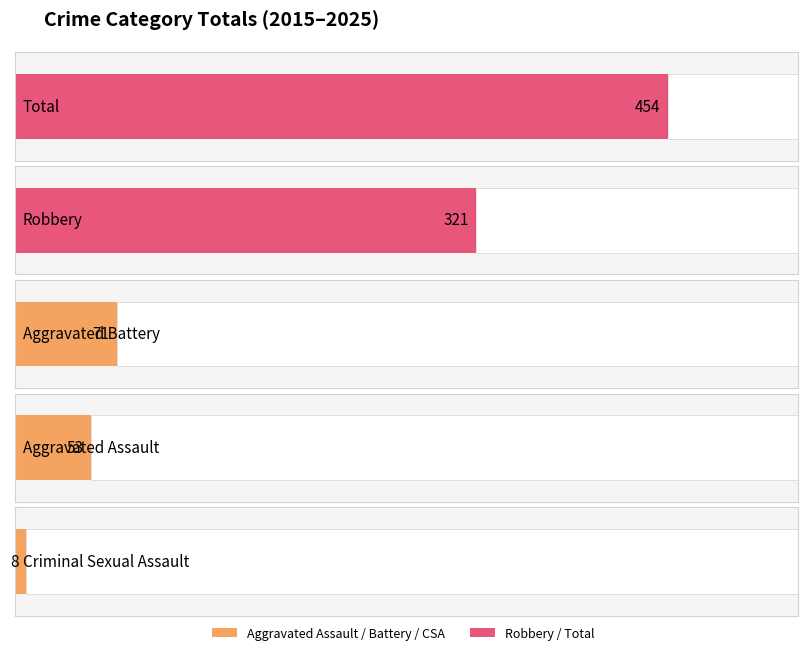

Is the value of Total at 2023 greater than the value of Aggravated Assault at 2021?

Yes